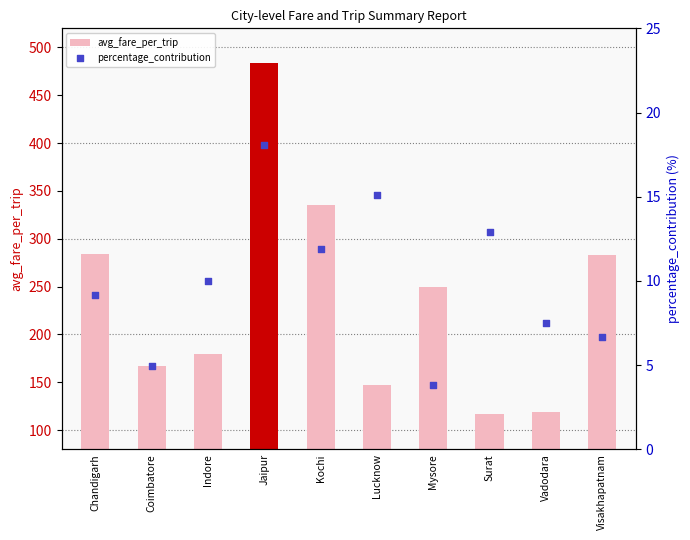

Which series has the largest Y range (max minus min)?

avg_fare_per_trip